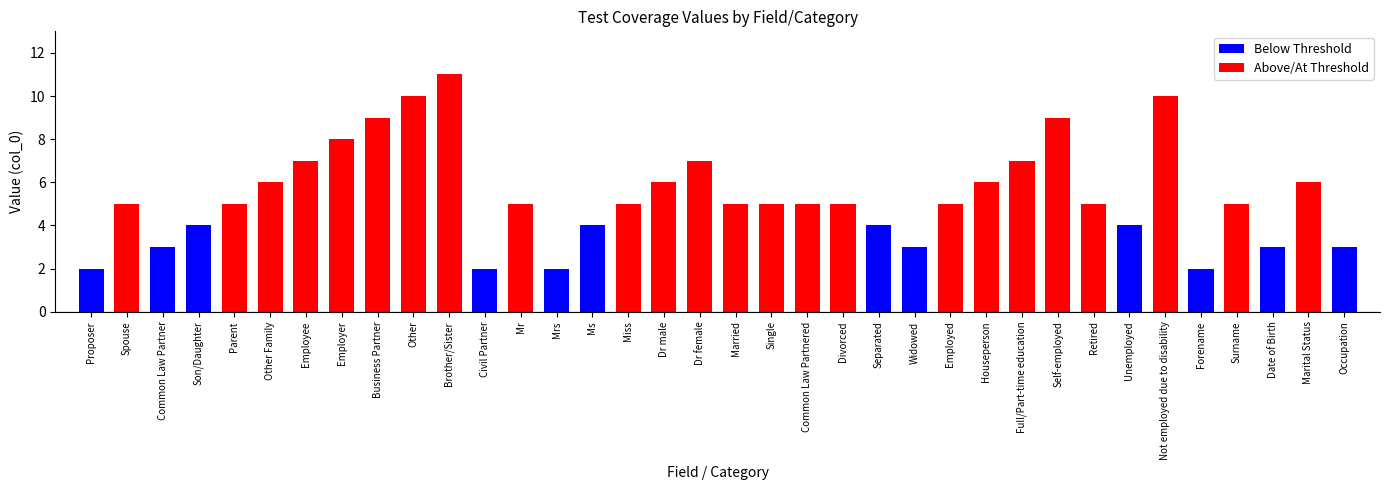

Approximately how many times larger is the value at Forename compared to Occupation?

0.7